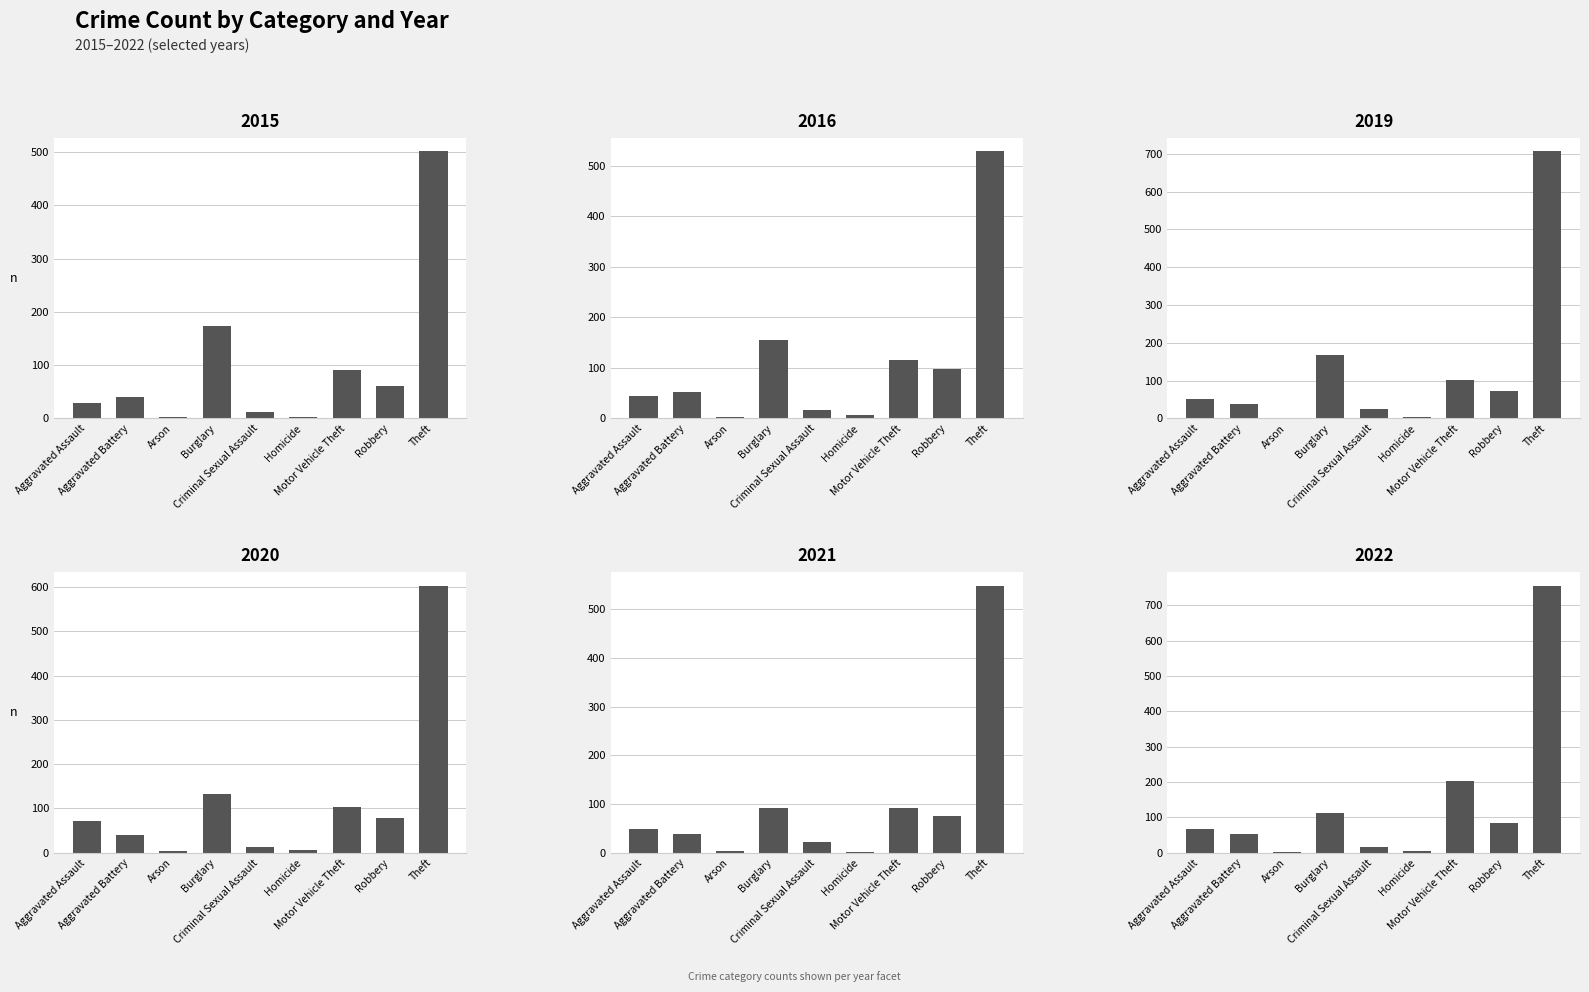

Where is 2021 nearest to the value 275?

Motor Vehicle Theft